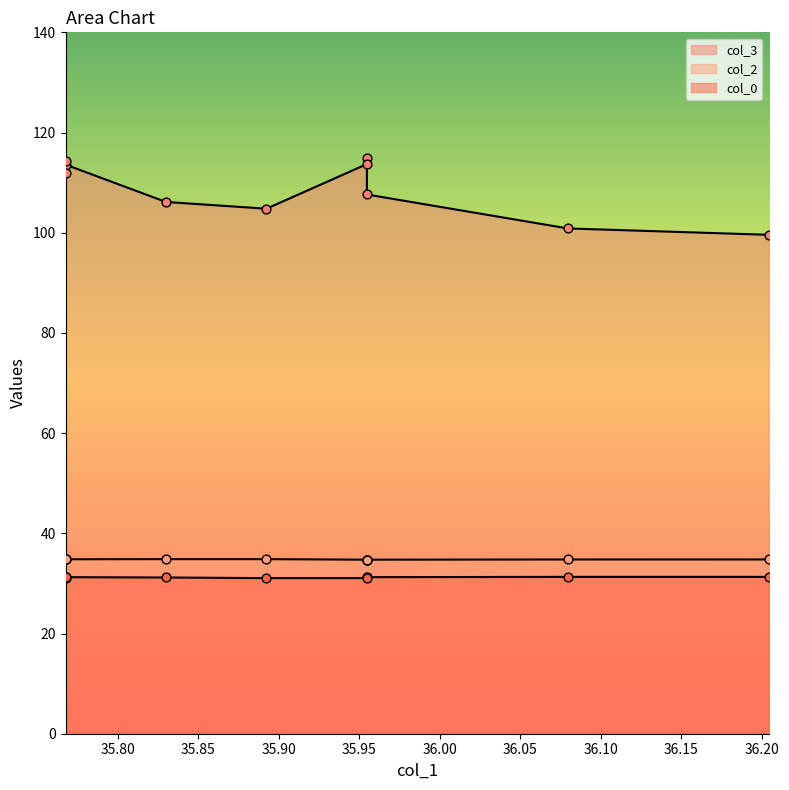

Which series contains the lowest Y value?

col_0